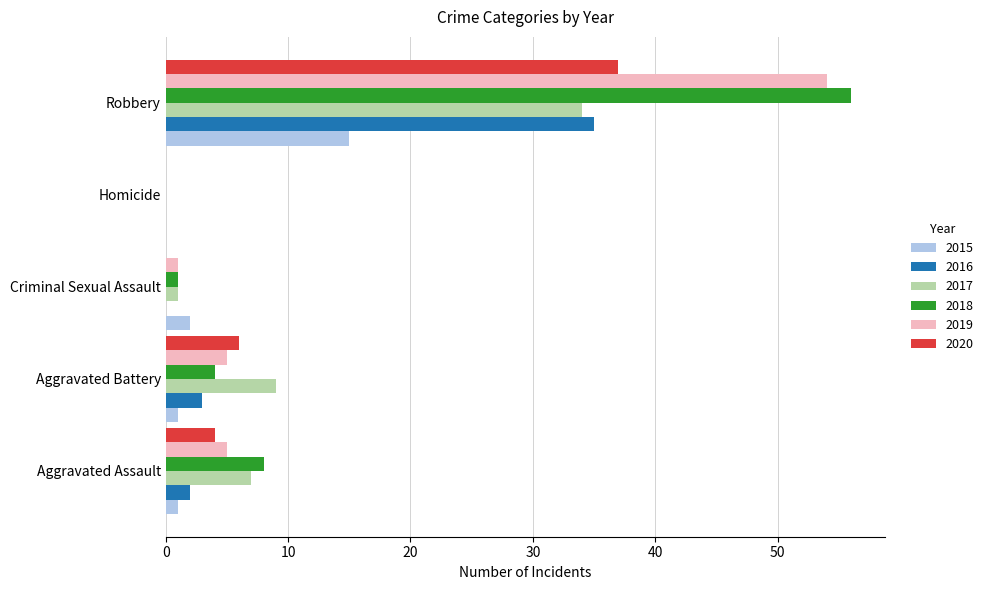

True or false: 2019 has a value of 9 at Aggravated Assault.

False